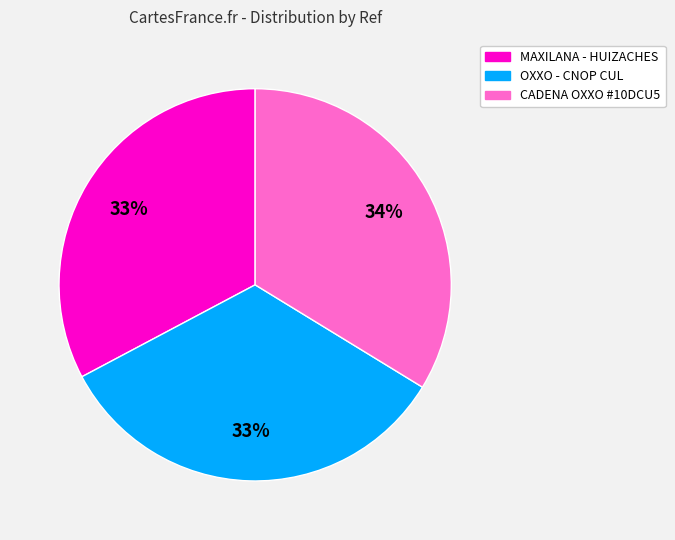

To the nearest percent, what is the average slice percentage?

33%